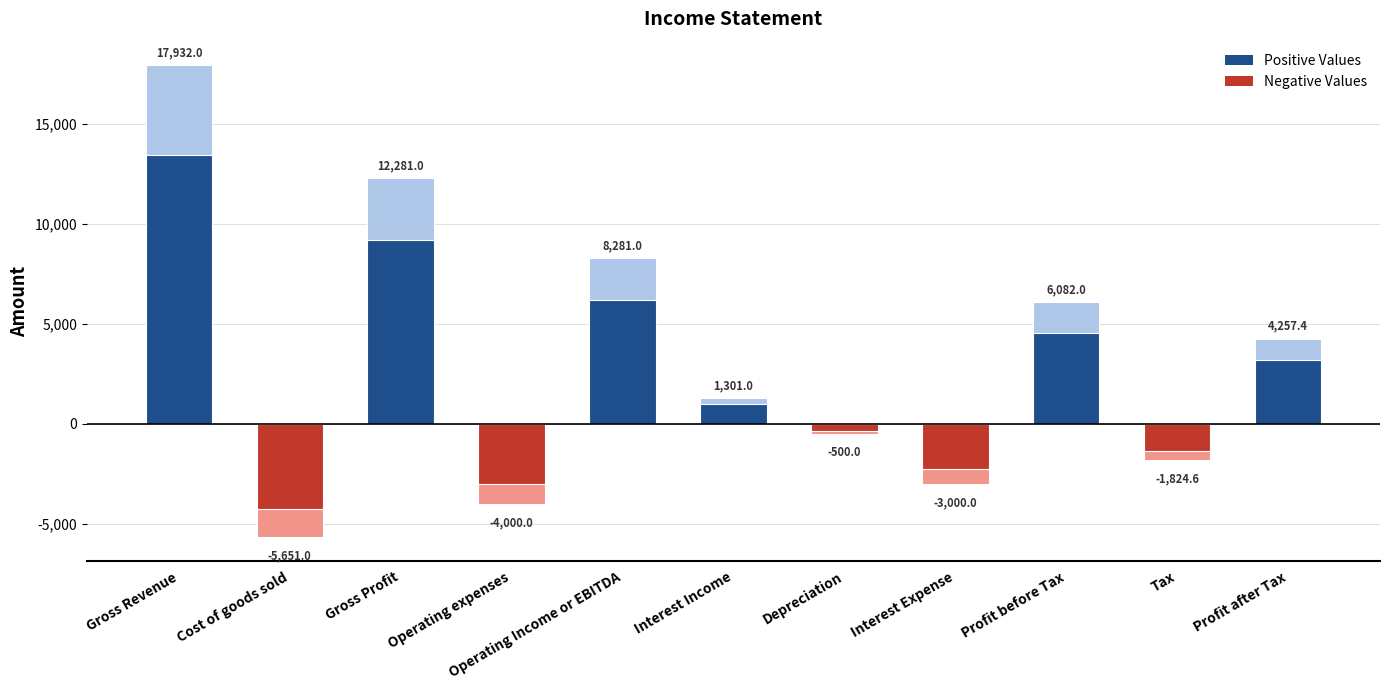

The value at Tax is -1052.0. True or false?

False